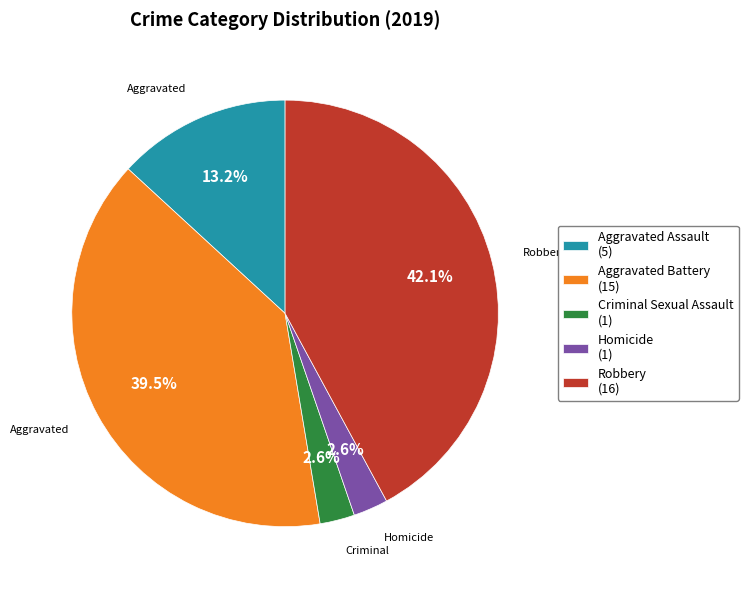

Does Homicide (1) represent more than half of the total?

No